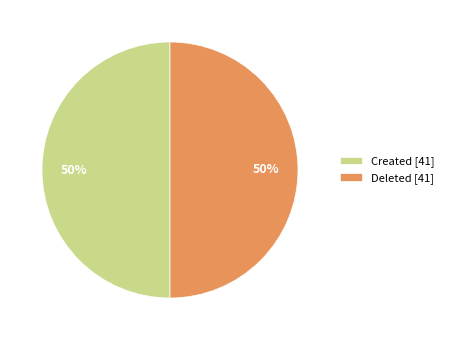

The Deleted [41] slice represents 57% of the pie. True or false?

False